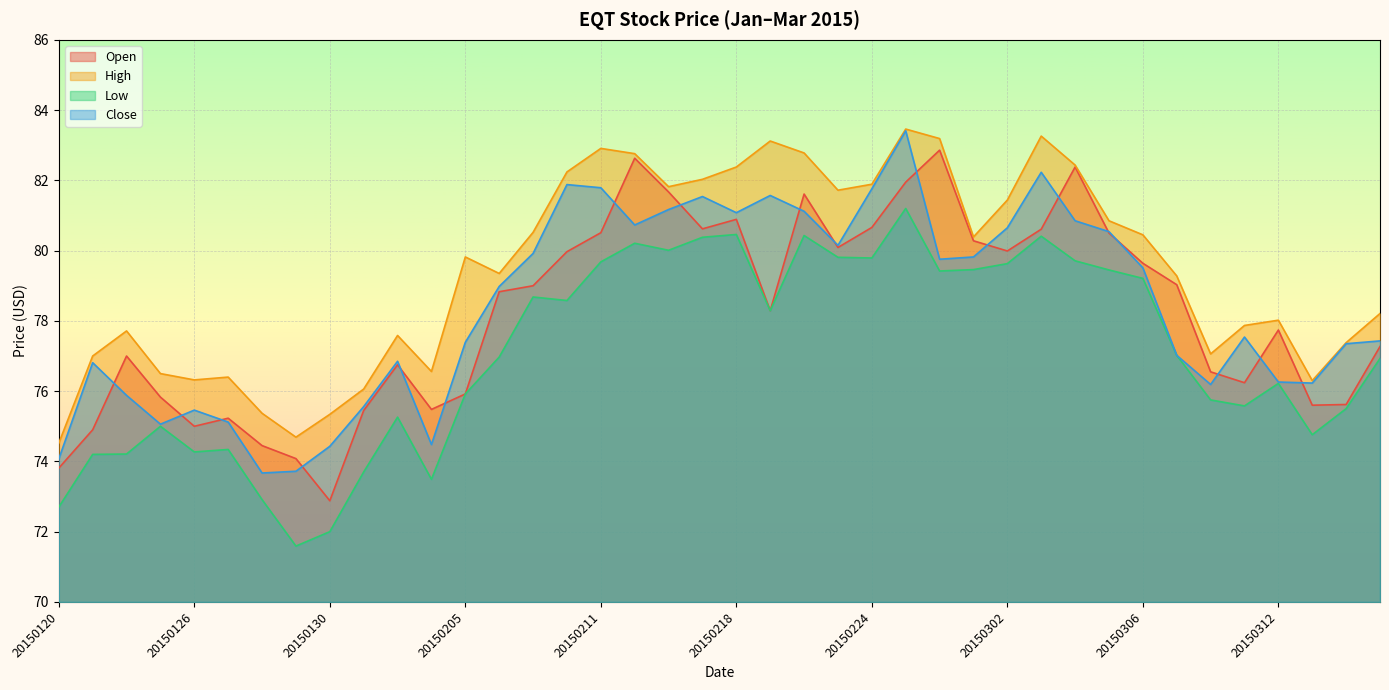

True or false: Close has a value of 41.8 at 20150213.

False